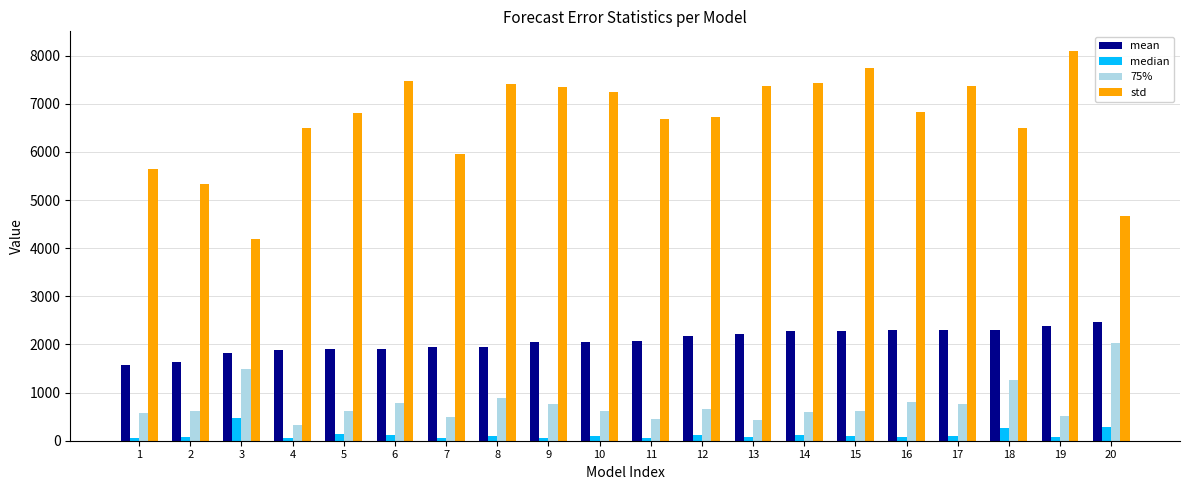

What is the maximum value for median?

462.1